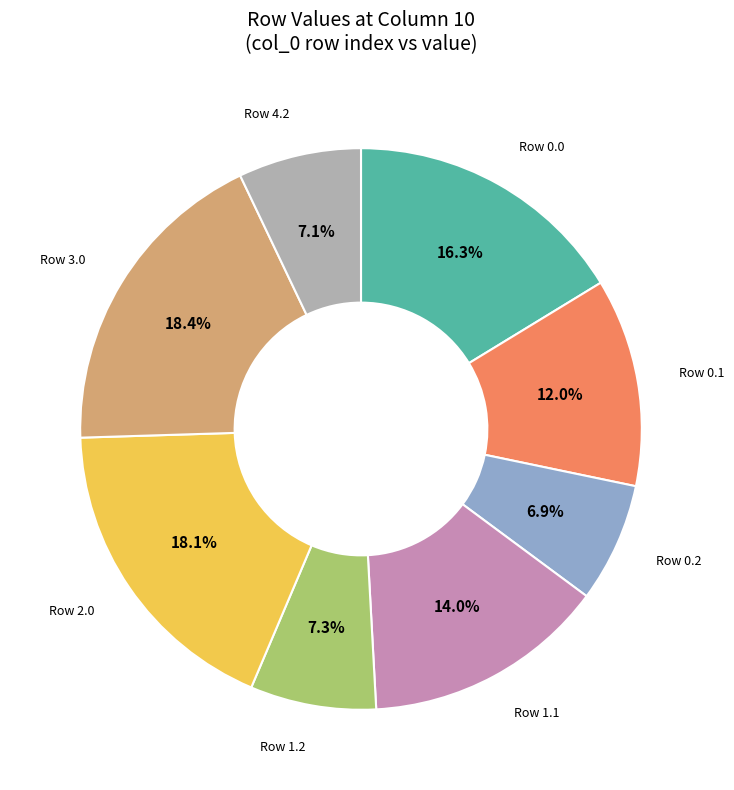

Count the number of slices in the pie.

8